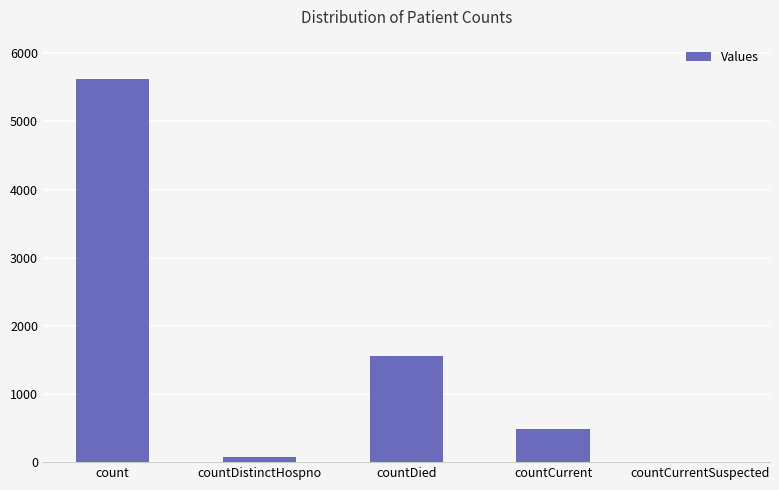

What is the change in value from count to countDied?

-4064